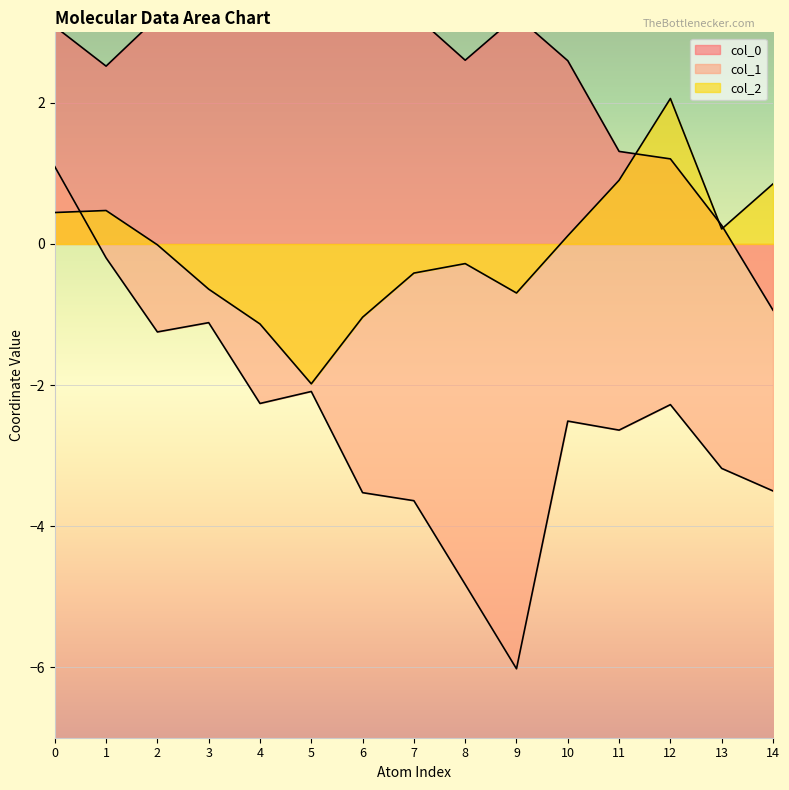

What is the difference between the maximum and minimum values in the col_2 series?

4.0